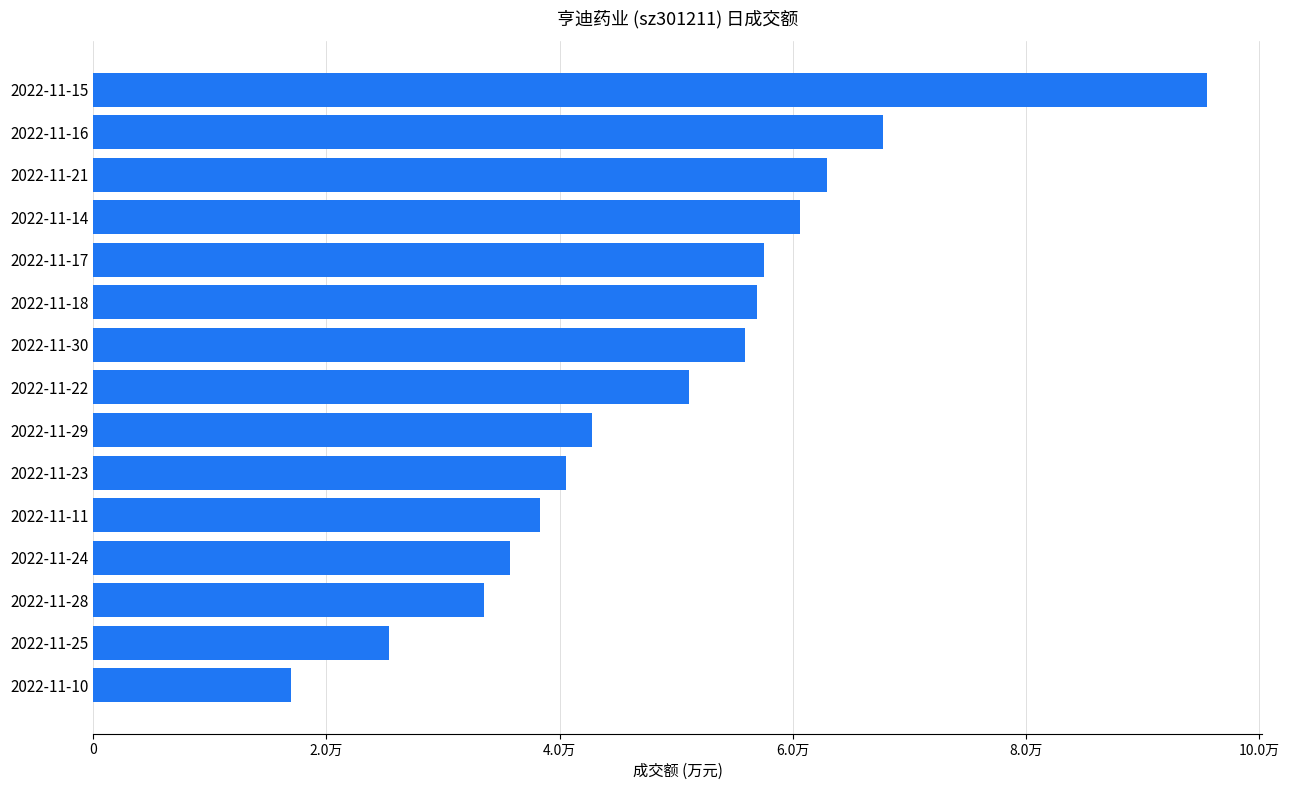

Are the bars horizontal?

Yes